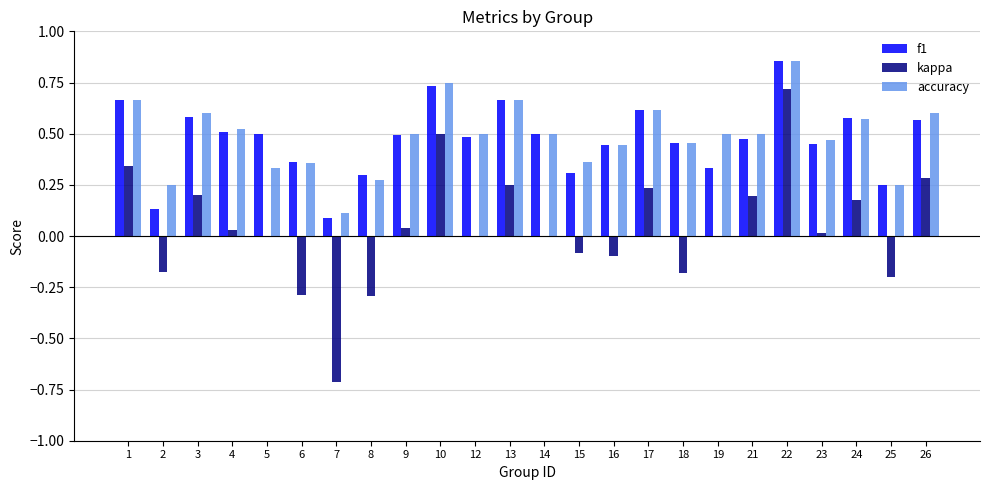

At which category is the sum across all series the highest?

22